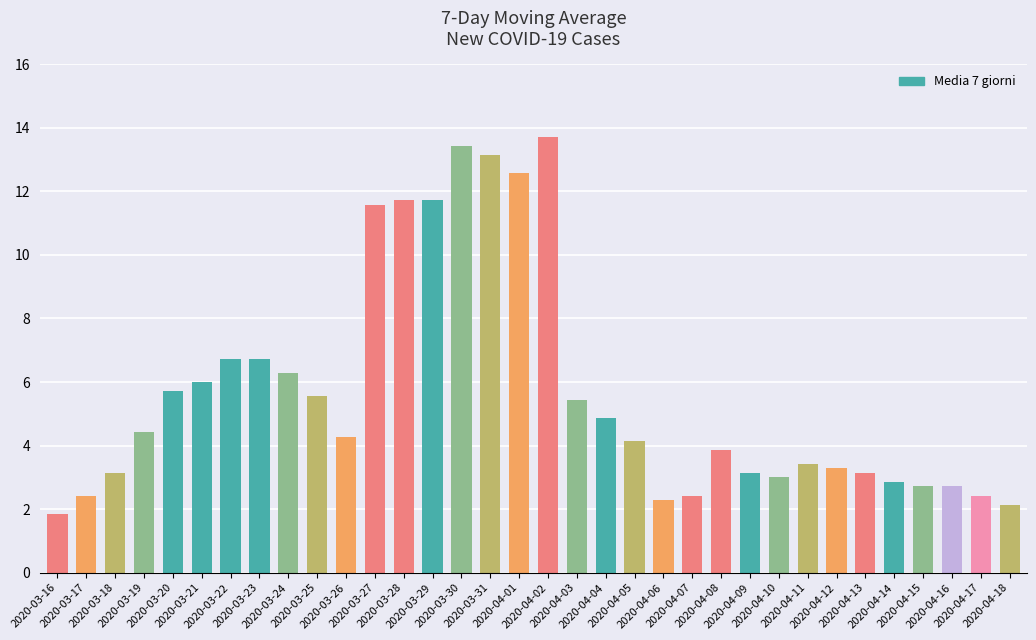

Reading left to right, list all the values displayed in this chart.

1.9	2.4	3.1	4.4	5.7	6.0	6.7	6.7	6.3	5.6	4.3	11.6	11.7	11.7	13.4	13.1	12.6	13.7	5.4	4.9	4.1	2.3	2.4	3.9	3.1	3.0	3.4	3.3	3.1	2.9	2.7	2.7	2.4	2.1